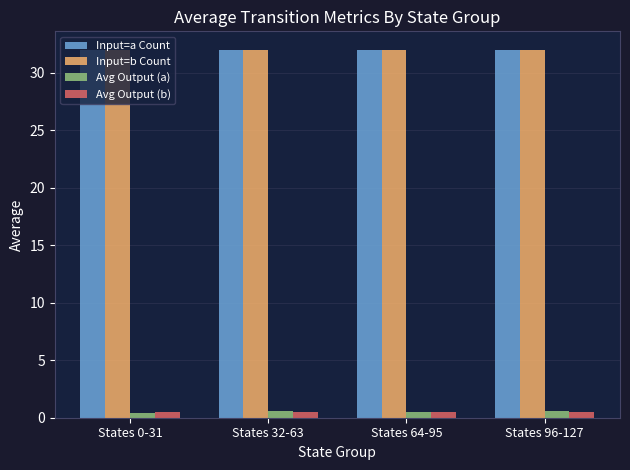

At how many categories does at least one series exceed 21?

4